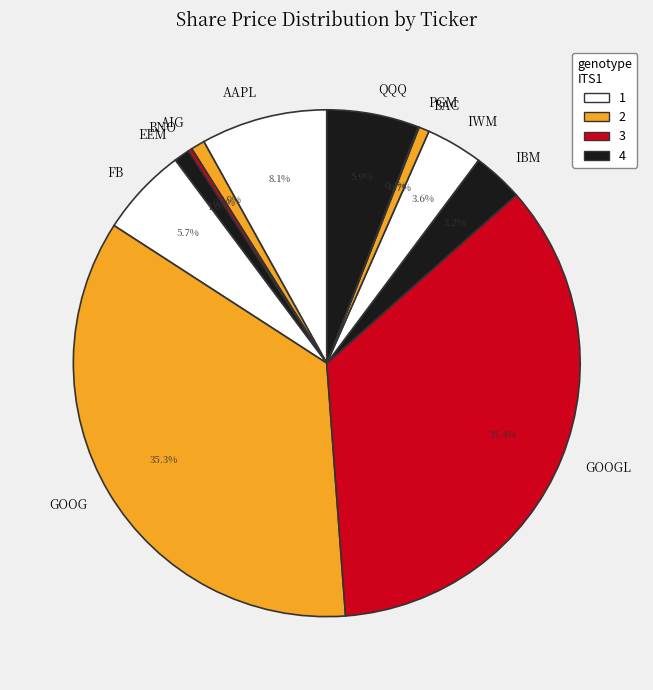

Between IBM and BAC, which is larger?

IBM